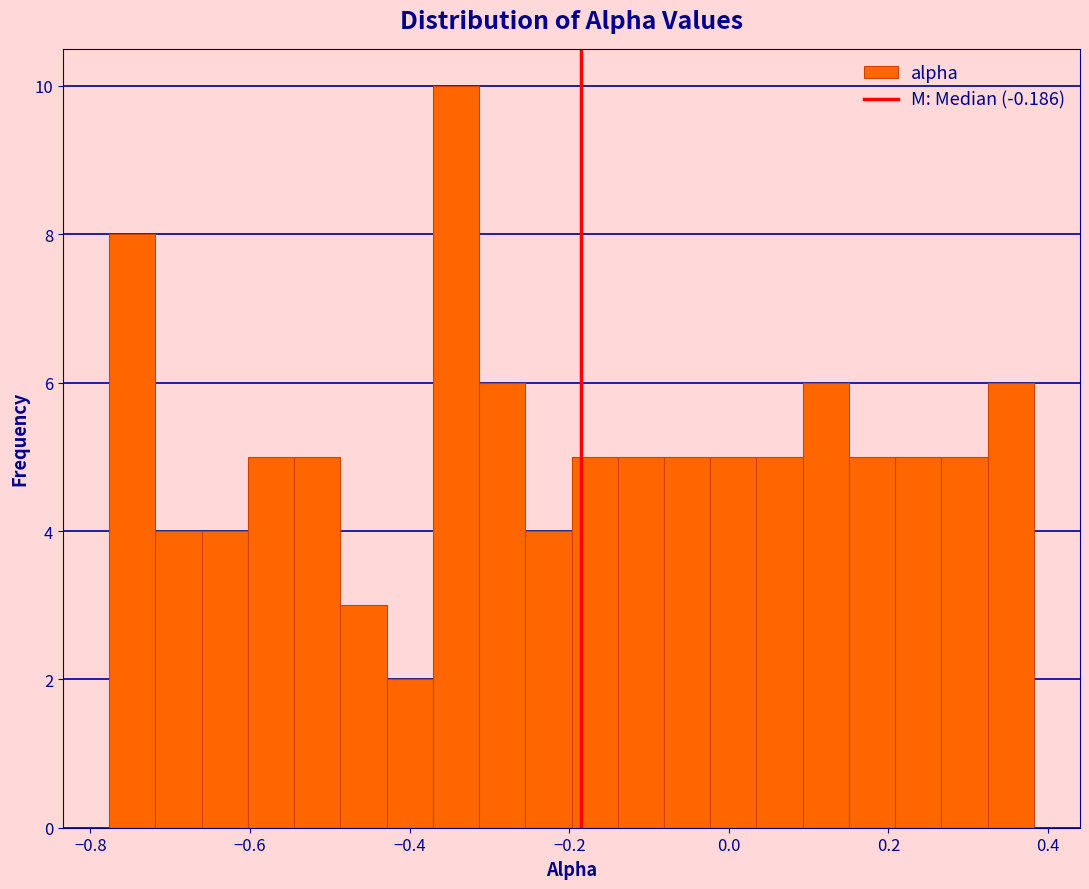

Around what value on the x-axis is the tallest bar? Give the approximate position of its centre, as read against the axis.

-0.34